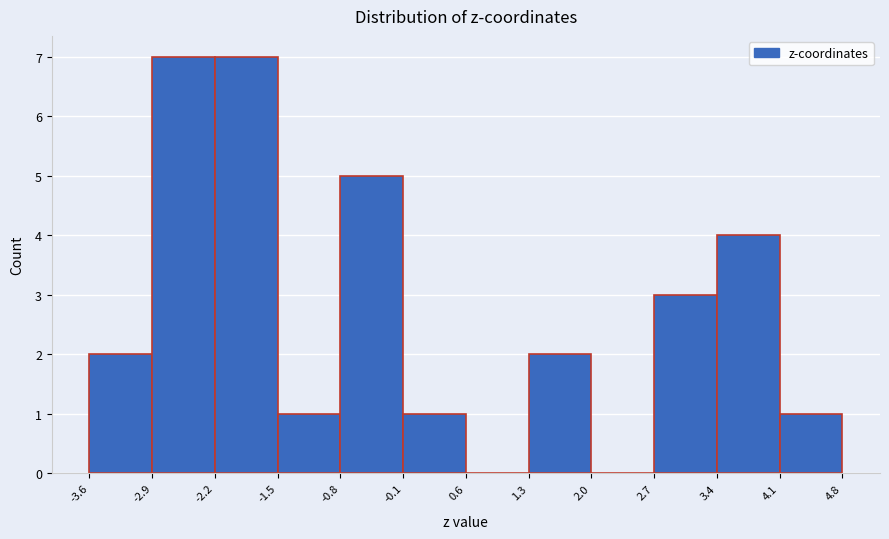

How tall is the bar that spans 2.7 to 3.4 on the x-axis? The values are not printed on the chart, so give them approximately, as read against the axis.

3